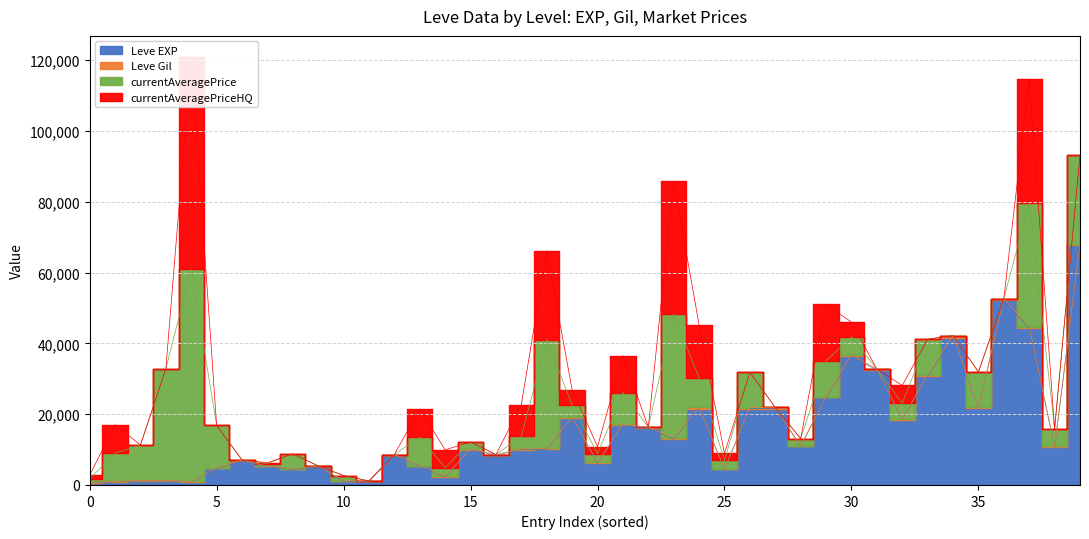

At which label does Leve Gil reach its peak?

25